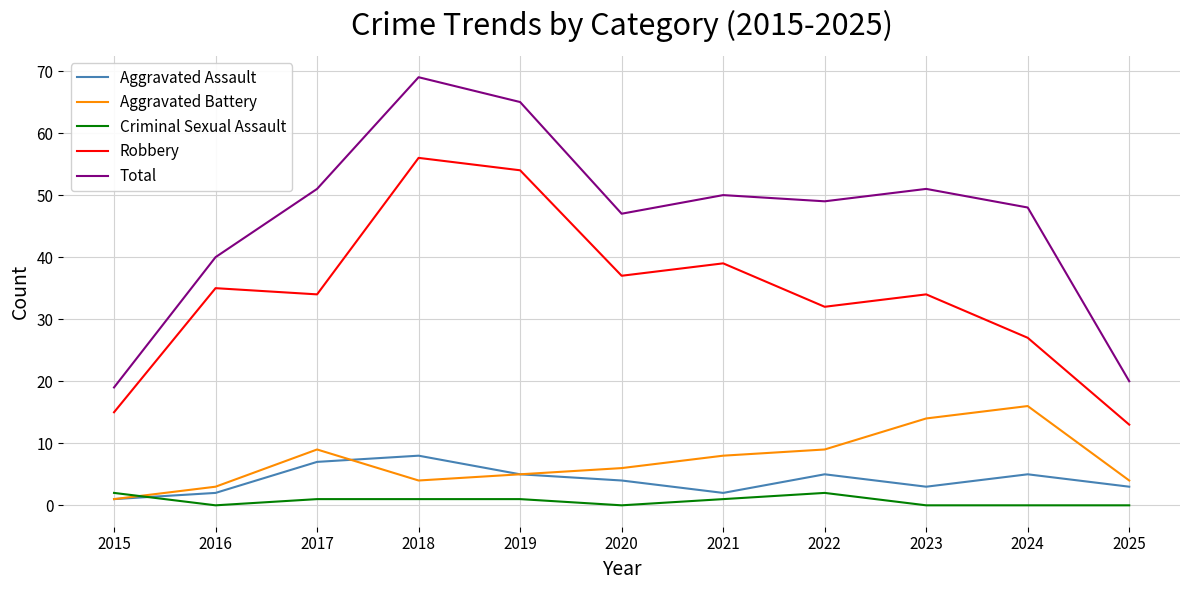

The value of Aggravated Assault at 2019 is 5. True or false?

True